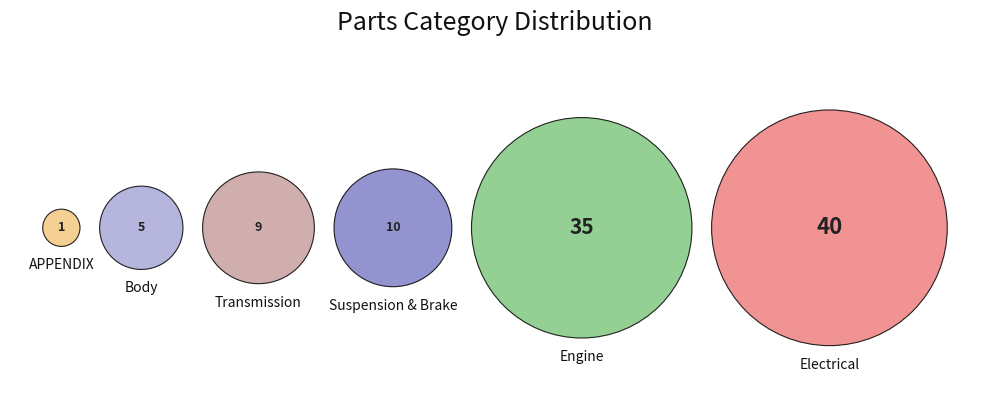

Rank the categories by value from highest to lowest.

Electrical, Engine, Suspension & Brake, Transmission, Body, APPENDIX